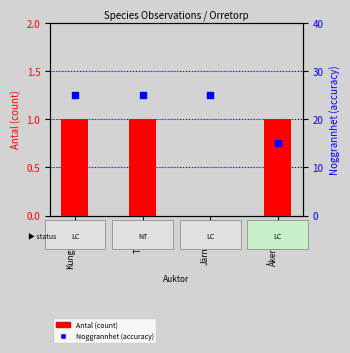

Which series has the largest total across all categories?

Noggrannhet (accuracy)